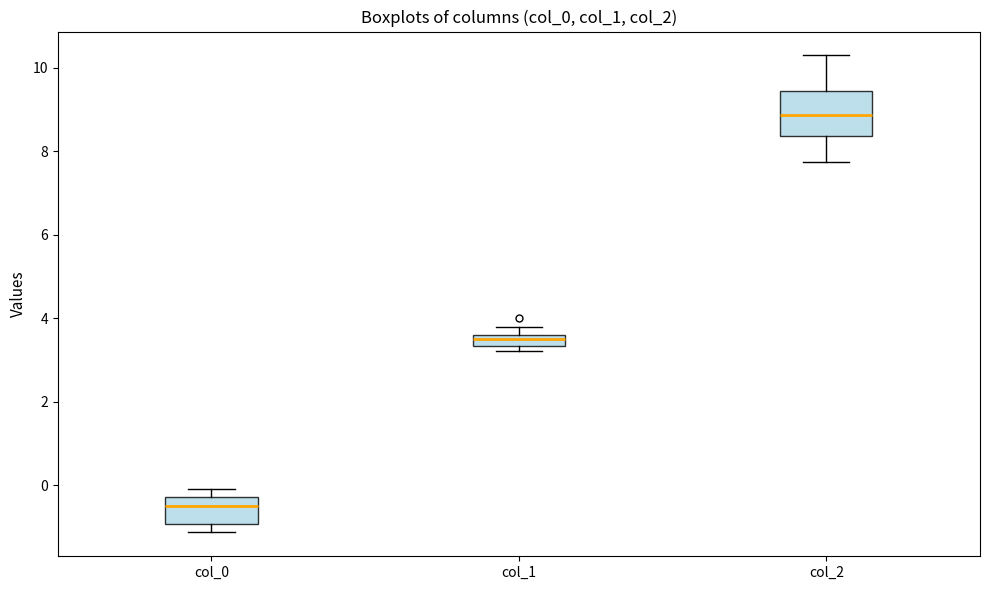

Where does the upper whisker of the box for col_2 end on the y-axis? The values are not printed on the chart, so give them approximately, as read against the axis.

10.2